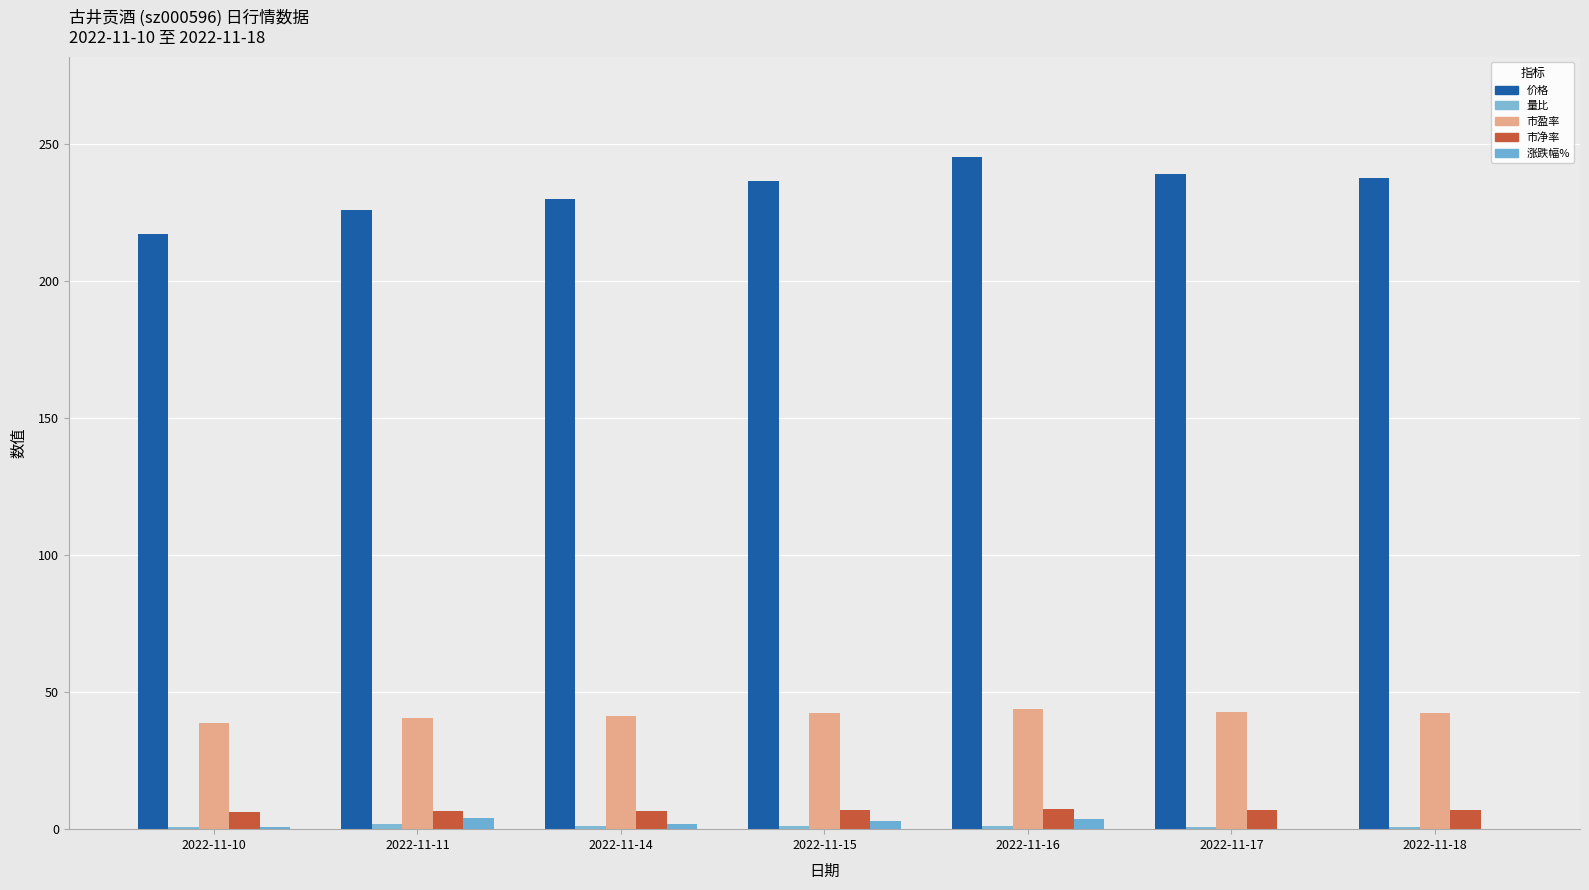

How many groups of bars are there?

7